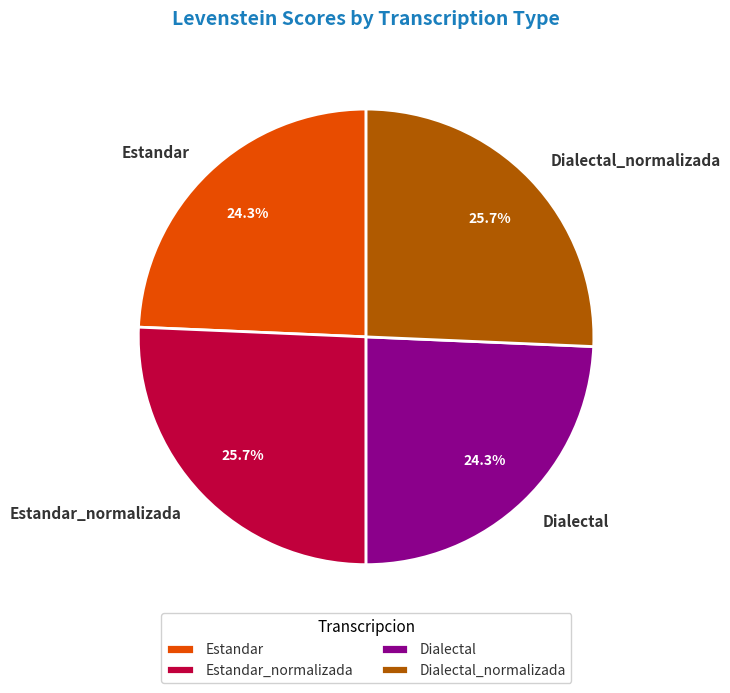

What portion of the pie excludes Estandar?

75.7%